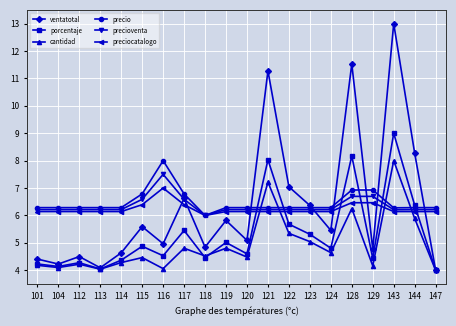

True or false: cantidad has more than 2 interior local peaks.

True